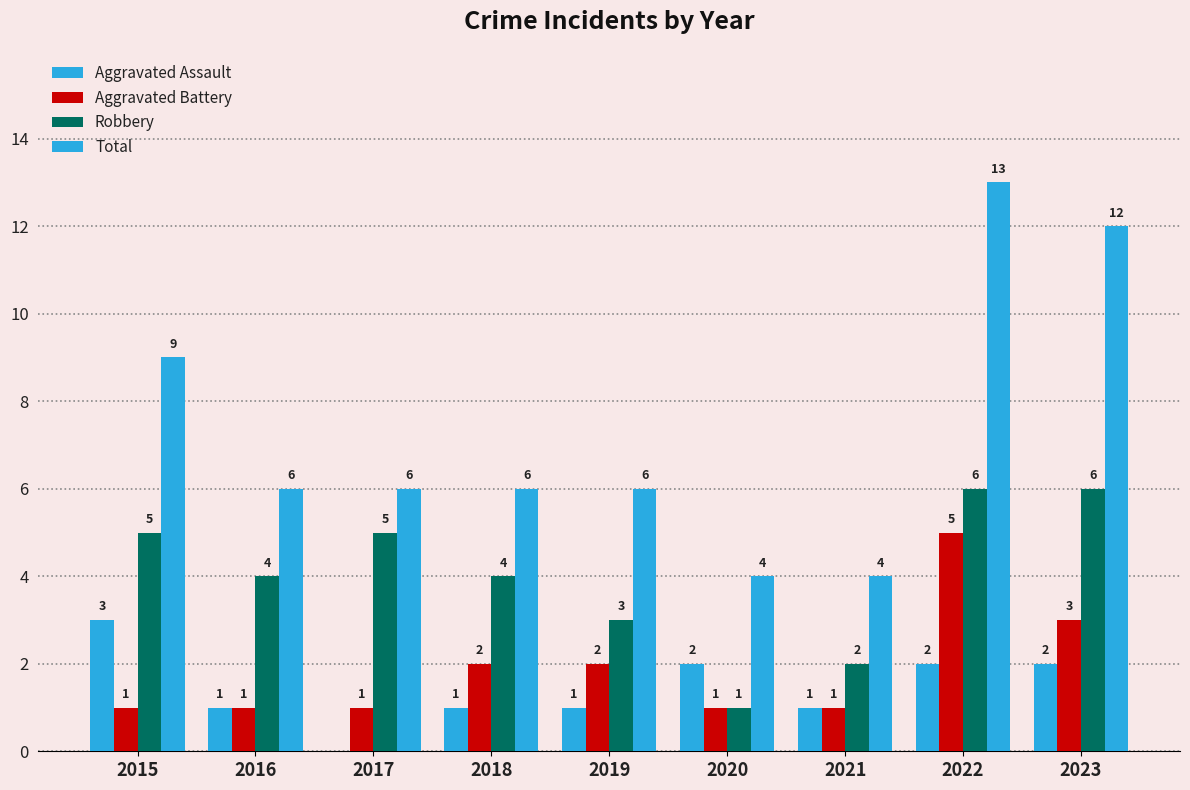

At which category is the sum across all series the highest?

2022